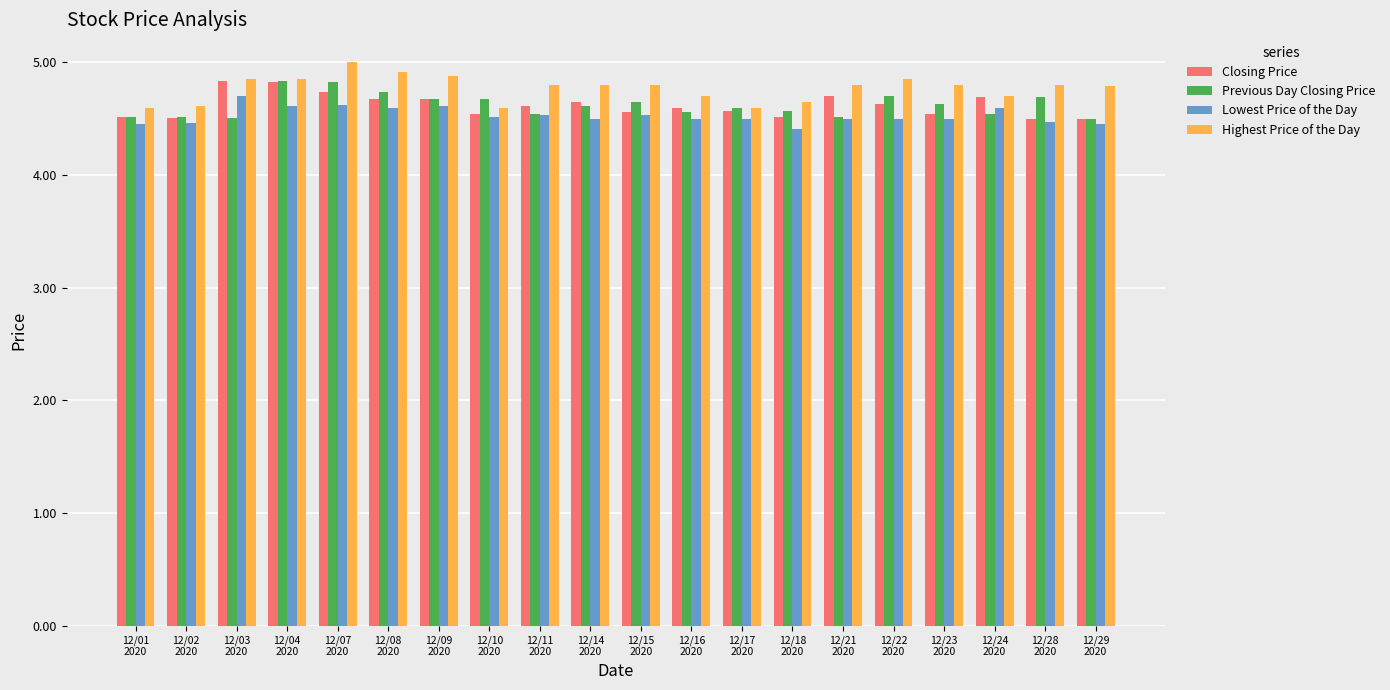

What is the smallest value displayed?

4.4